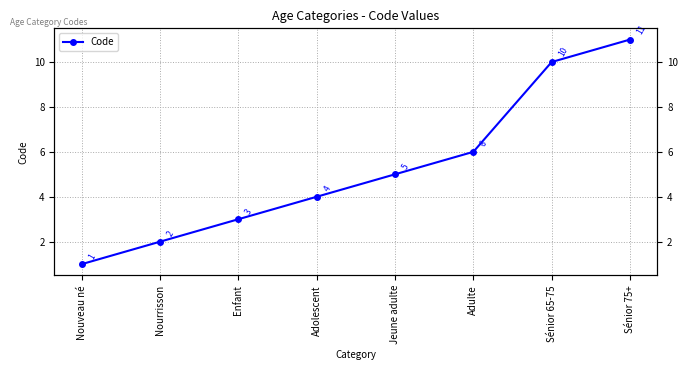

How many data points are less than 5?

4